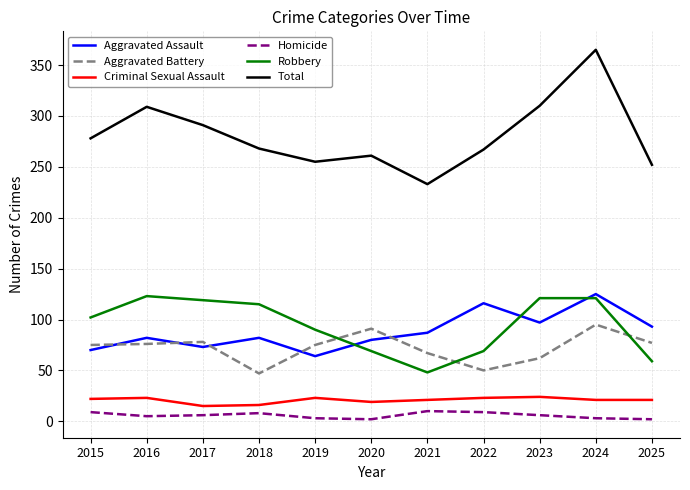

At how many categories does at least one series exceed 178?

11